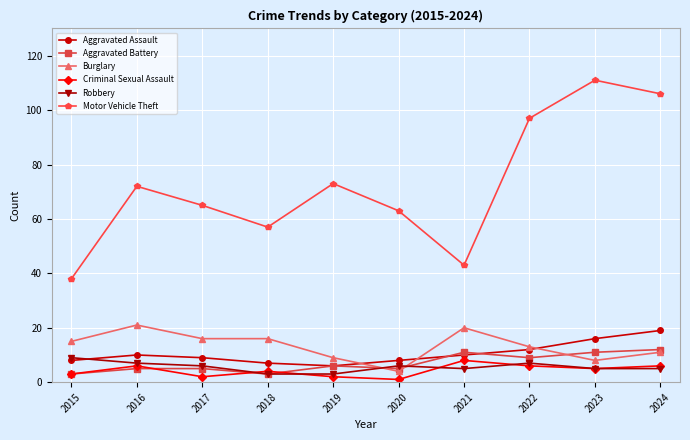

The value of Aggravated Battery at 2023 is 11. True or false?

True